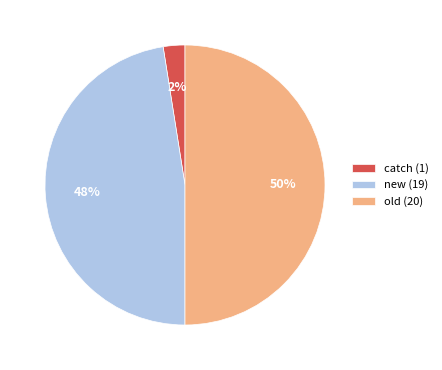

Does catch (1) account for over 50% of the chart?

No